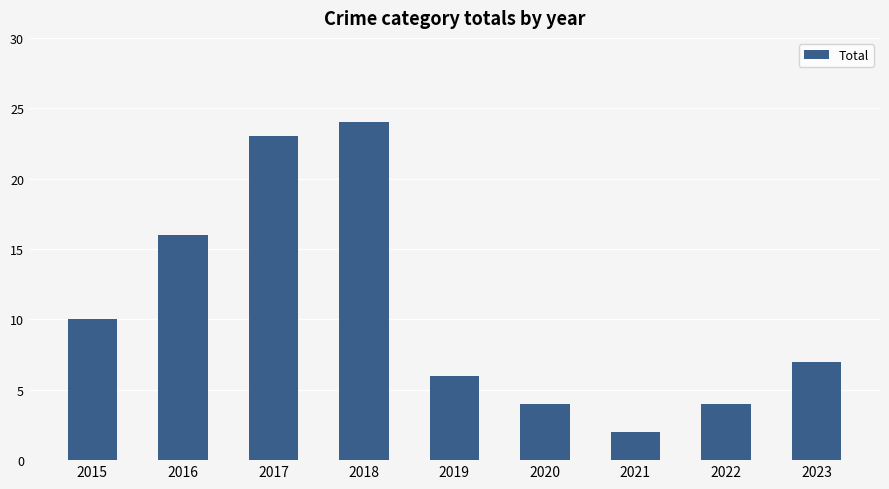

What is the minimum value shown in the chart?

2